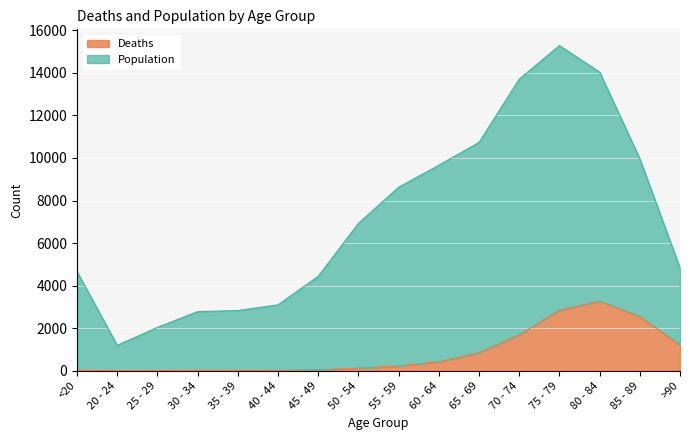

Which series changed the most between 35 - 39 and 70 - 74?

Population